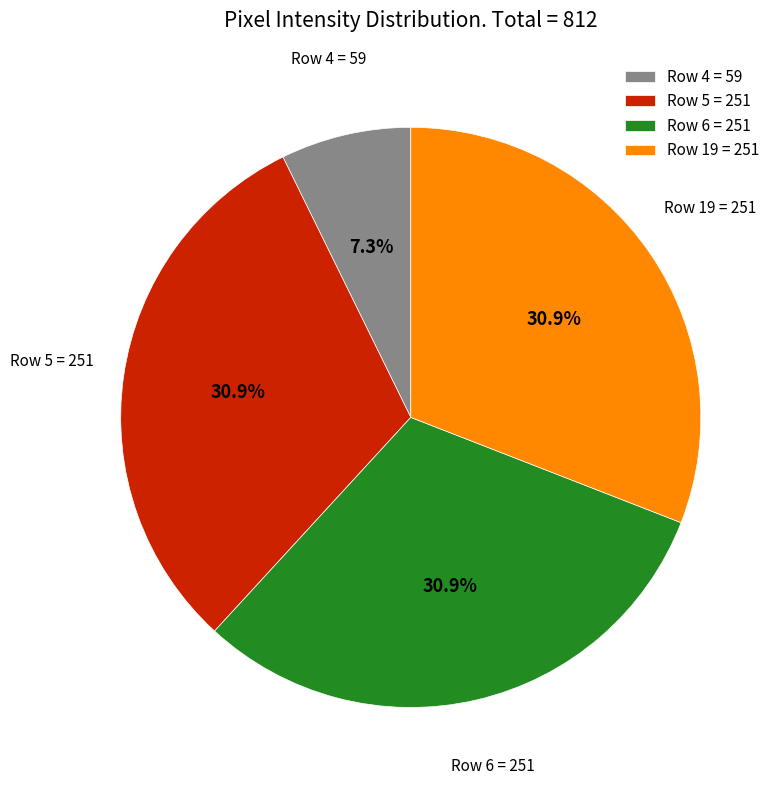

What is the total percentage of Row 19 = 251 and Row 6 = 251?

61.8%